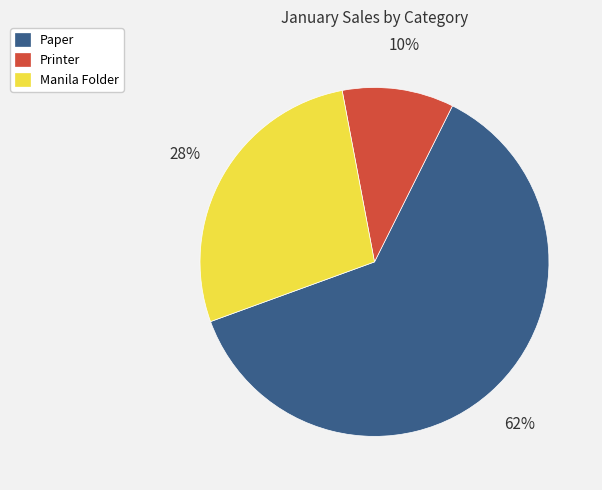

What is the majority slice?

Paper